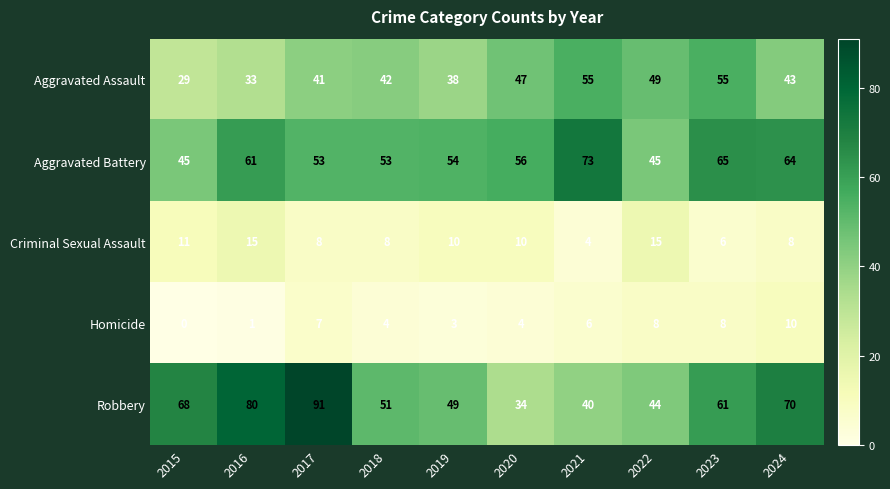

Where does the Aggravated Assault series first go above 43?

2020